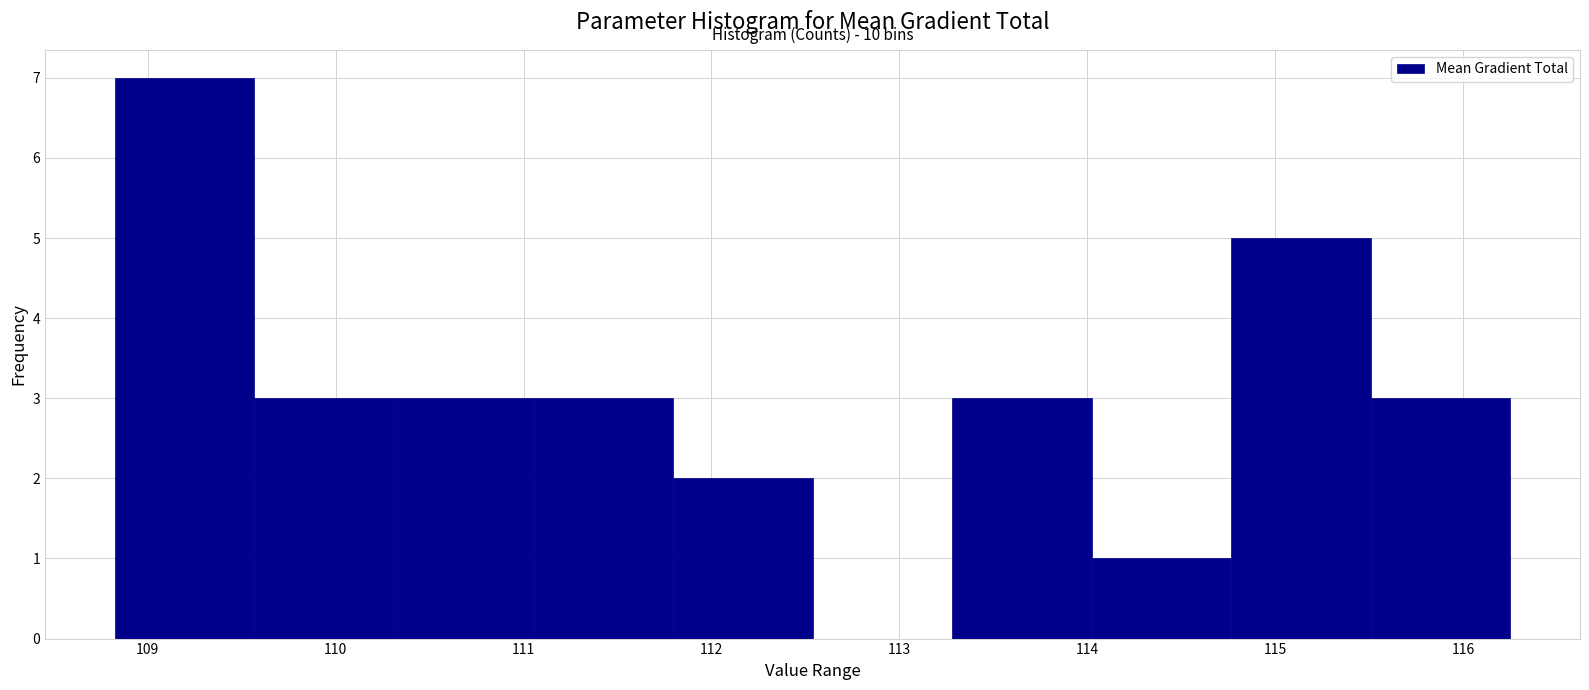

Over which range of the x-axis is the bar tallest?

108.8 to 109.6